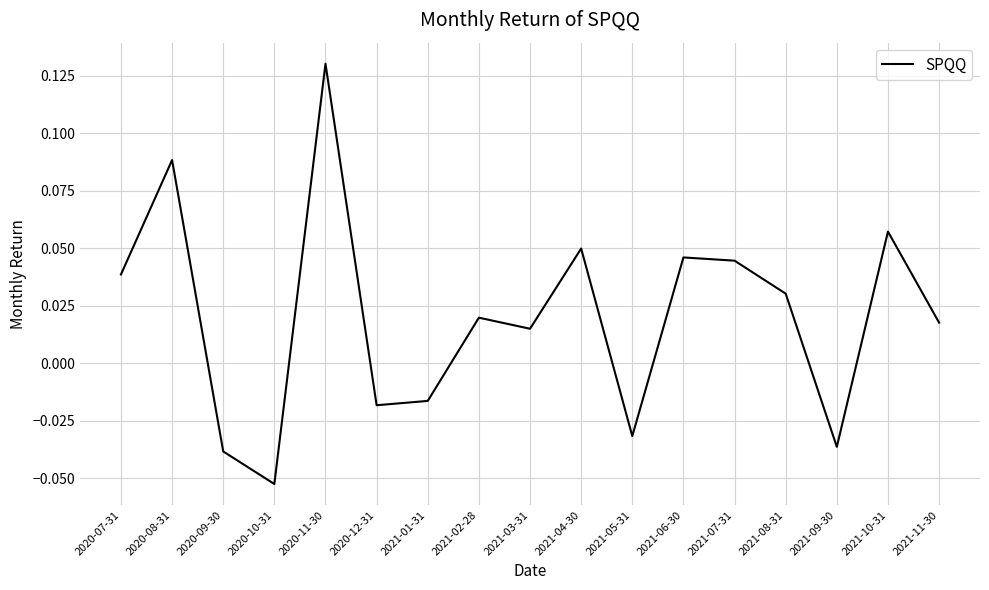

At which label does the data first exceed 0?

2020-07-31